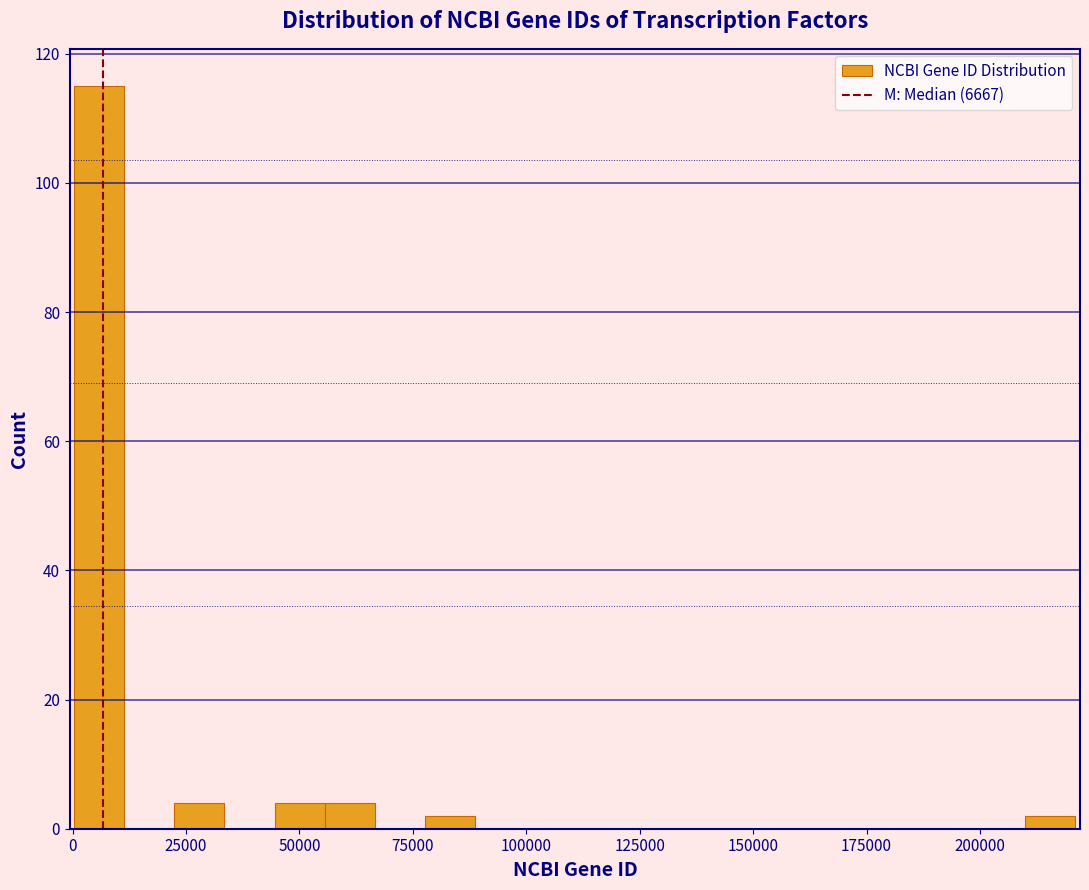

Around what value on the x-axis is the tallest bar? Give the approximate position of its centre, as read against the axis.

5000